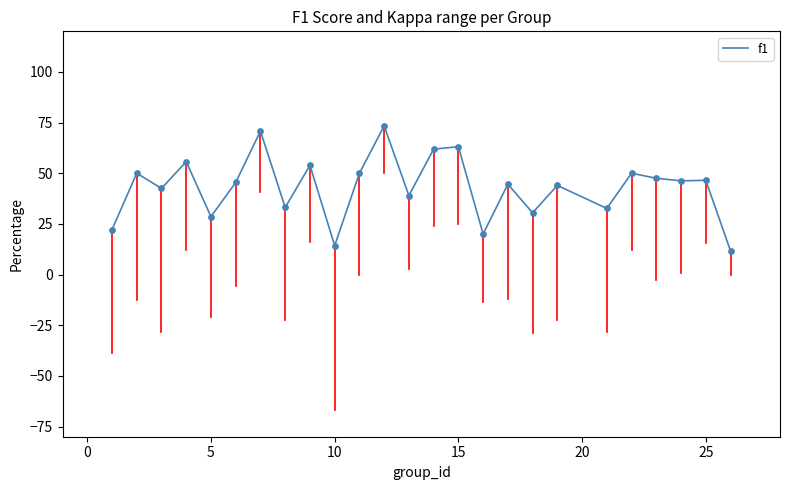

What is the smallest value displayed?

11.7